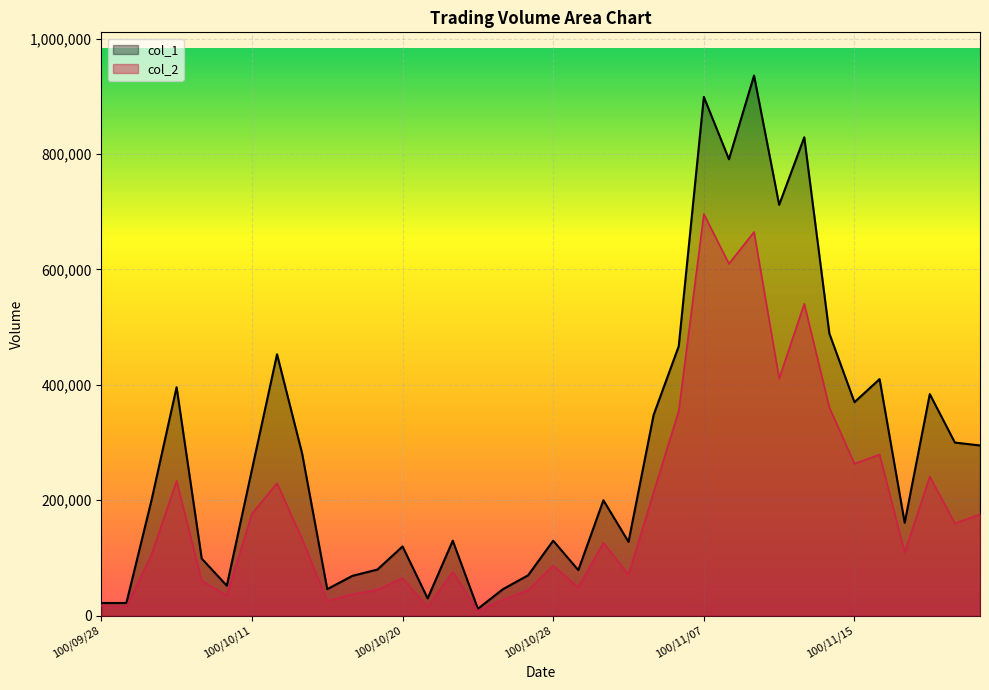

Where is the first local maximum for col_2?

100/10/05